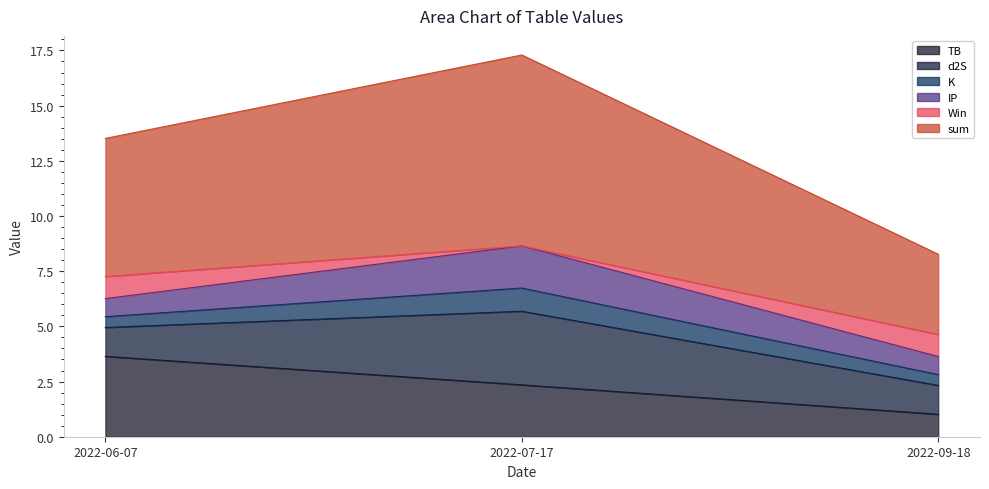

Rank the series at 2022-07-17 from highest to lowest value.

sum, d2S, TB, IP, K, Win